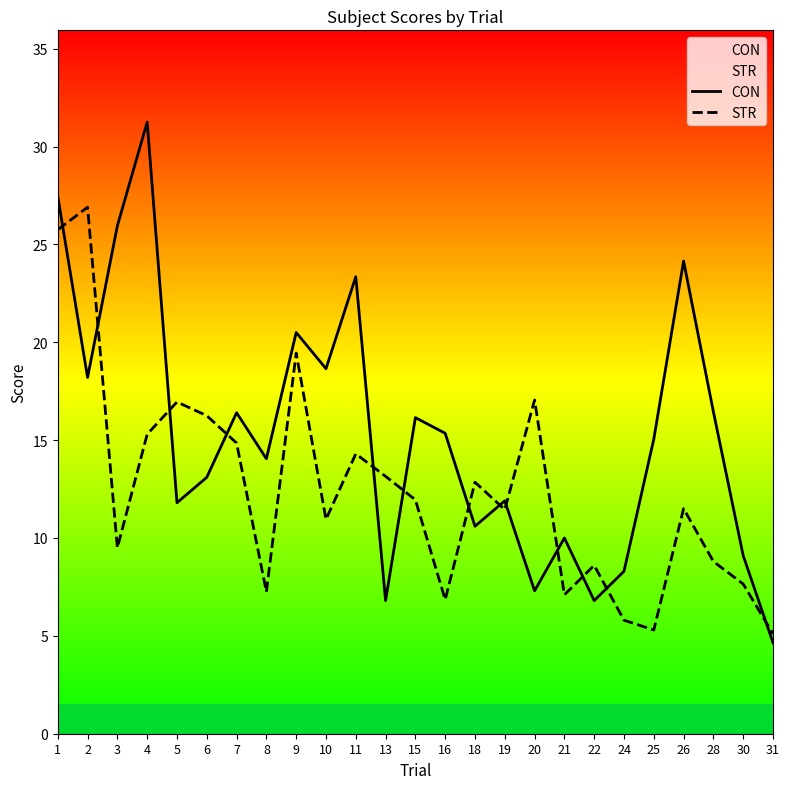

Which series ends up on top after the final intersection of STR and CON?

STR